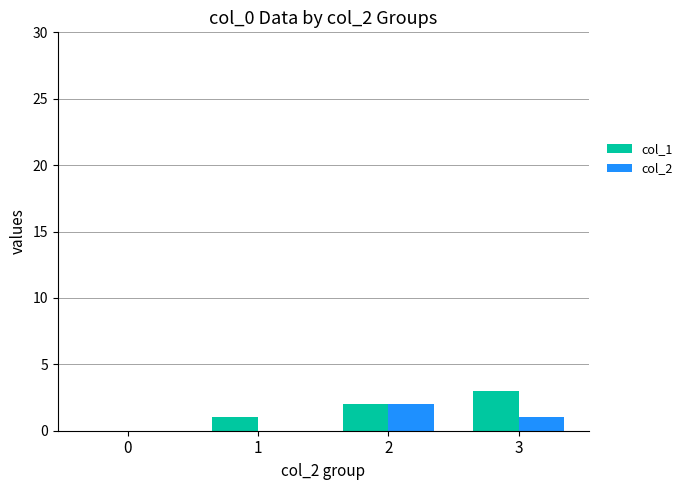

What is the greatest value displayed?

3